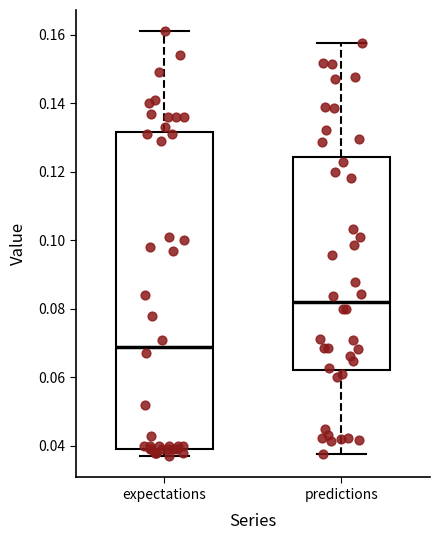

Where does the upper whisker of the box for expectations end on the y-axis? The values are not printed on the chart, so give them approximately, as read against the axis.

0.160